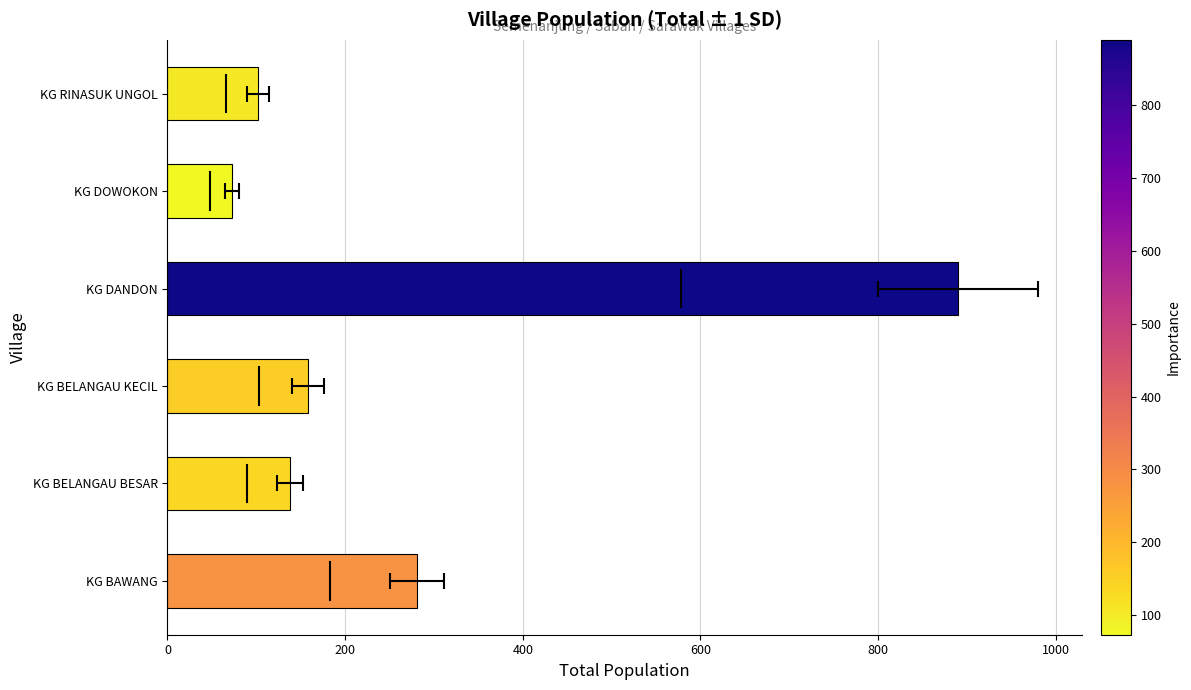

The chart shows a value of 890 at 600. True or false?

True